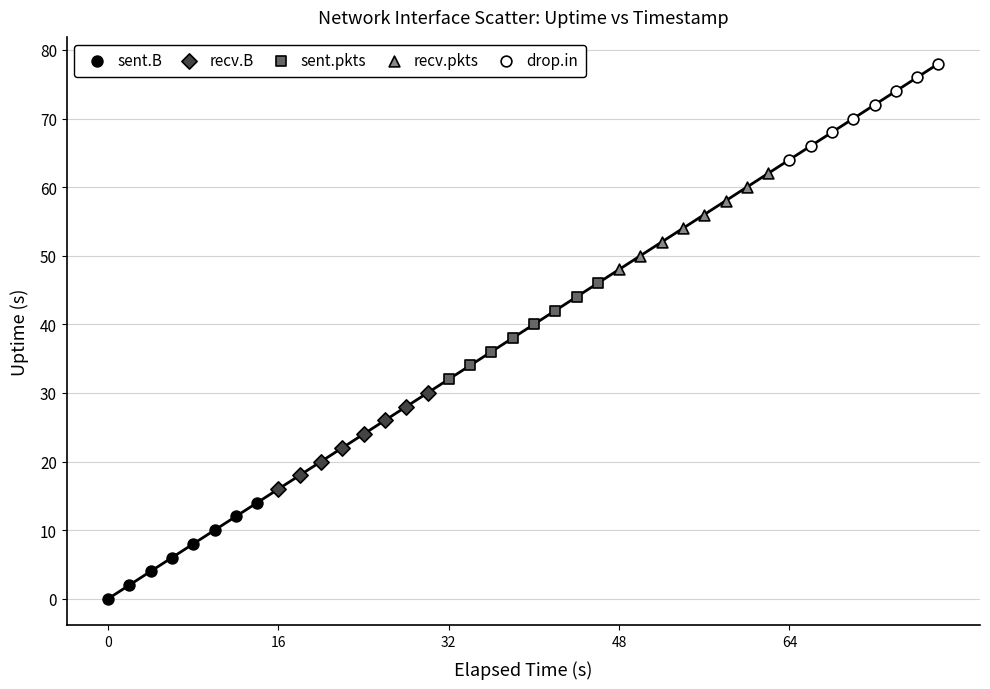

Which series contains the lowest Y value?

sent.B